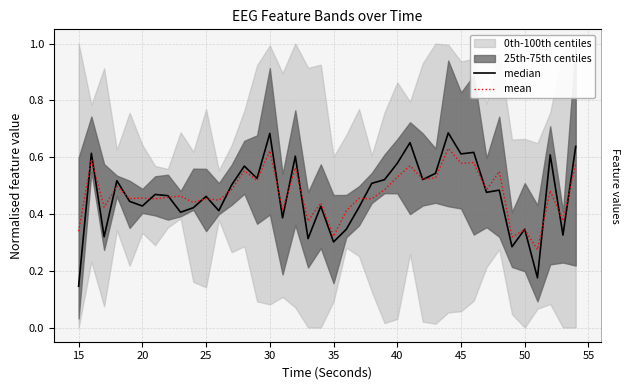

Is it true that mean equals 0.6 at 45?

True